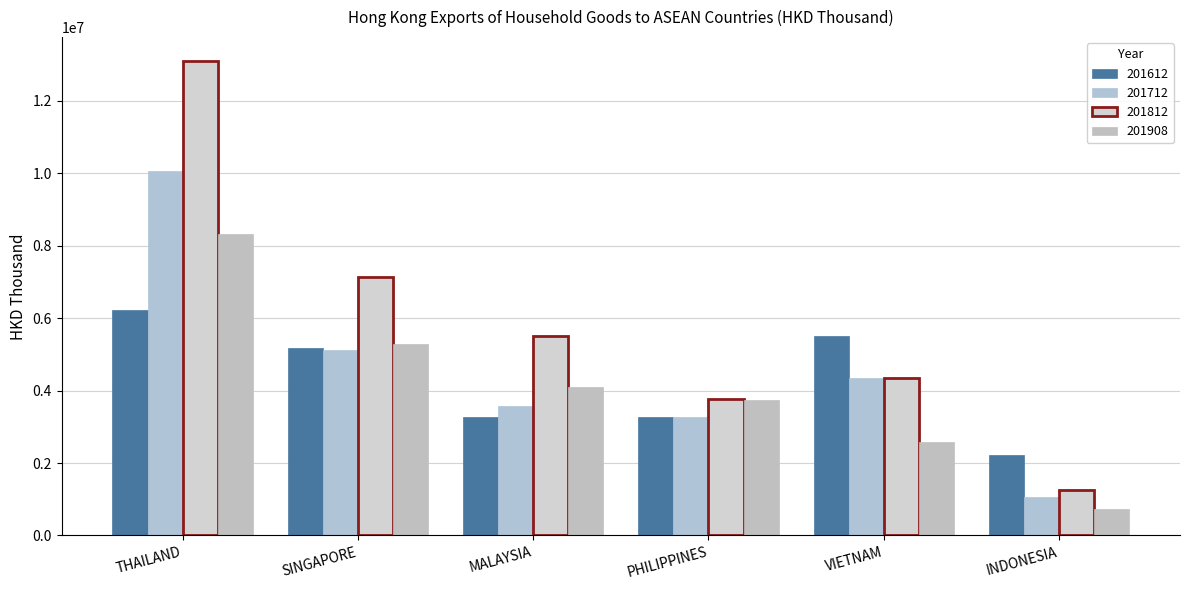

Rank the categories by 201612 value from highest to lowest.

THAILAND, VIETNAM, SINGAPORE, MALAYSIA, PHILIPPINES, INDONESIA